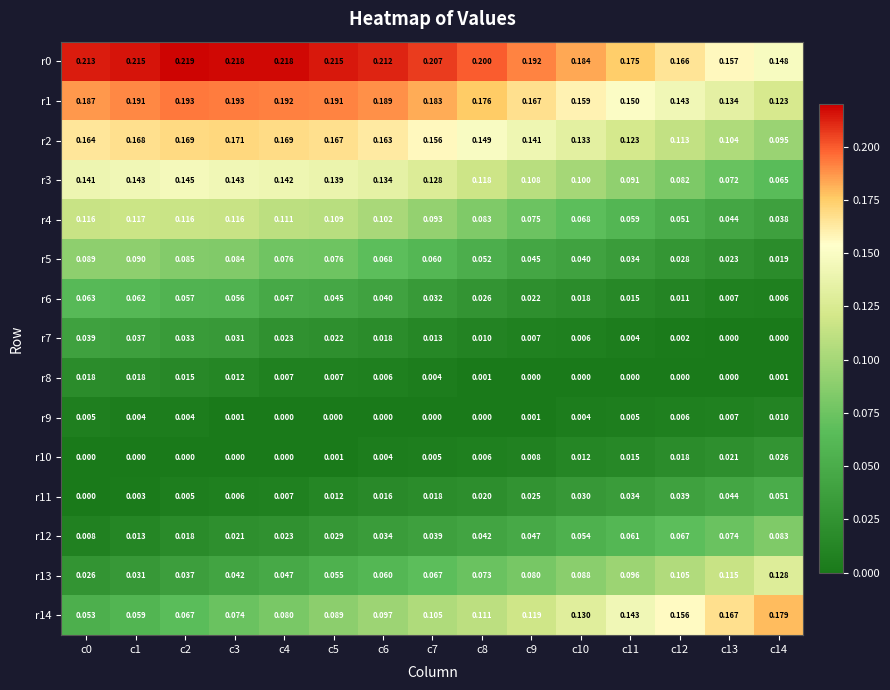

Is the value of r6 at c10 greater than the value of r2 at c7?

No